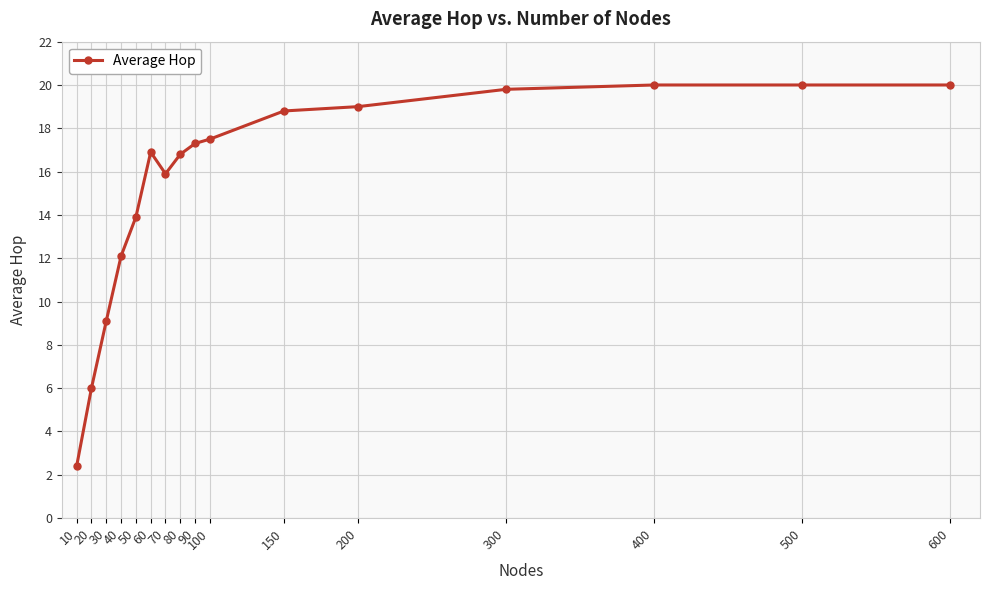

What is the minimum value shown in the chart?

2.4